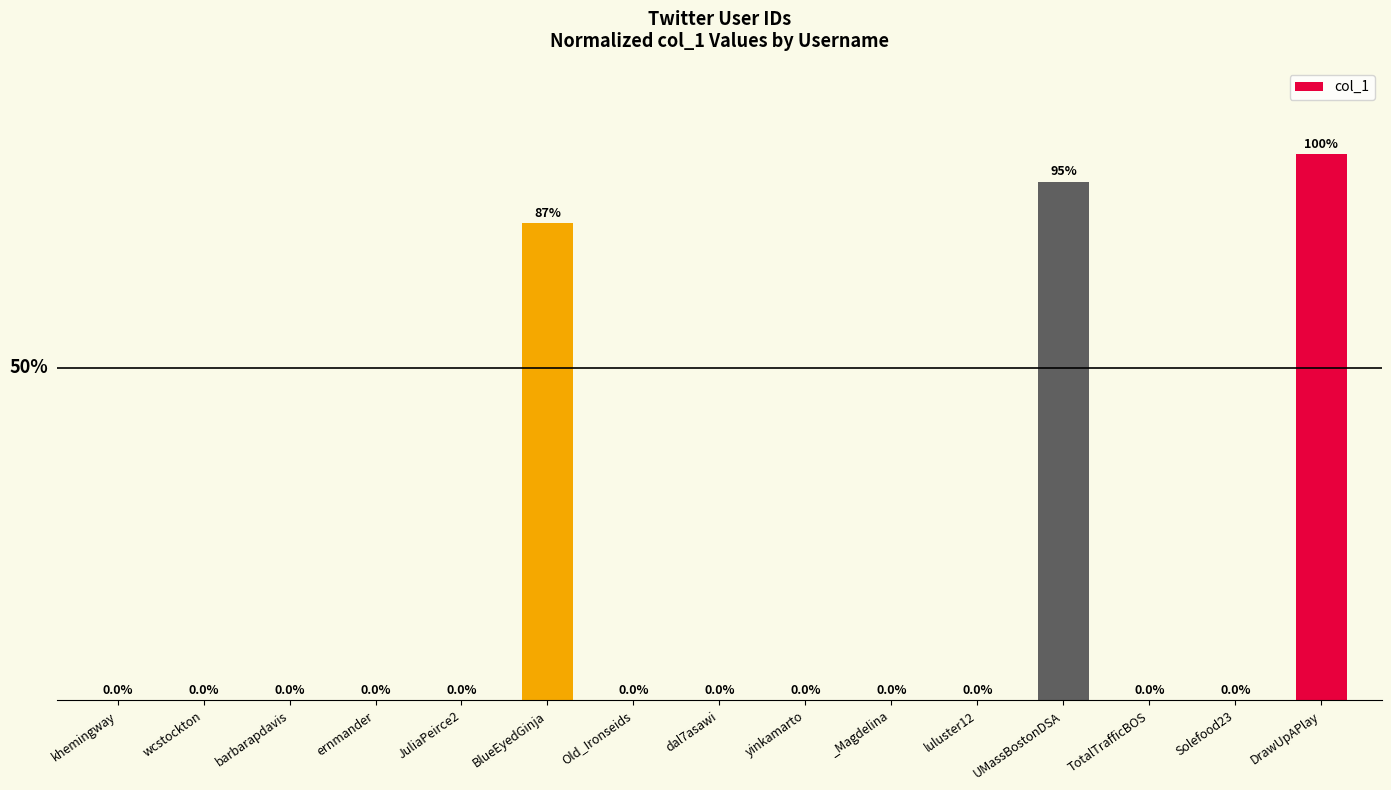

Where is the data nearest to the value 41?

BlueEyedGinja